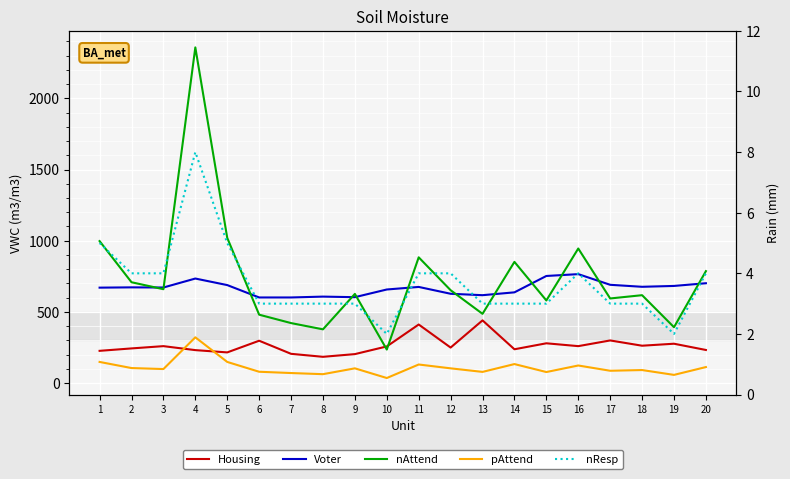

Where is pAttend nearest to the value 178?

1